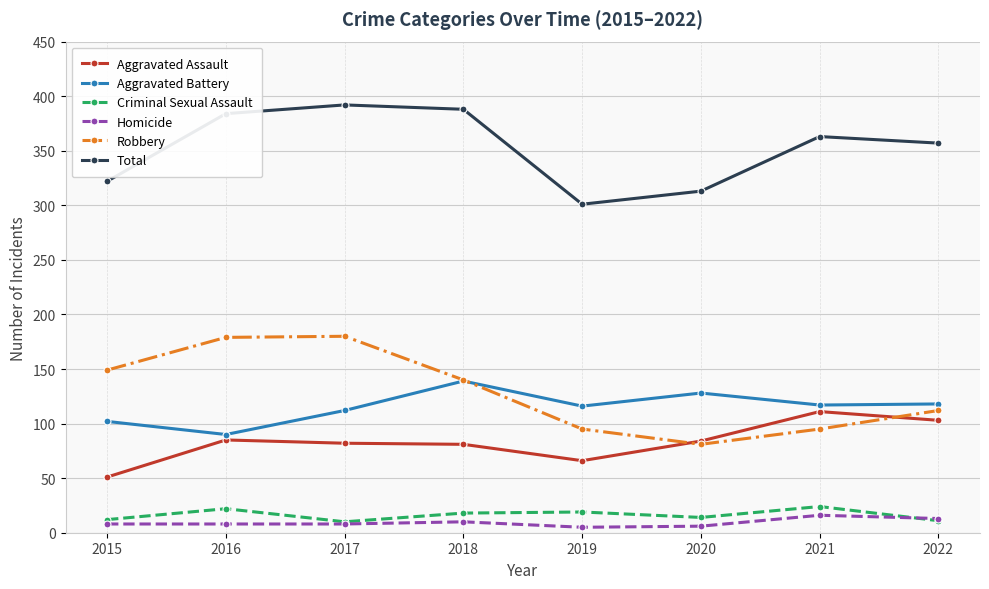

What is the total value across all series at 2019?

602